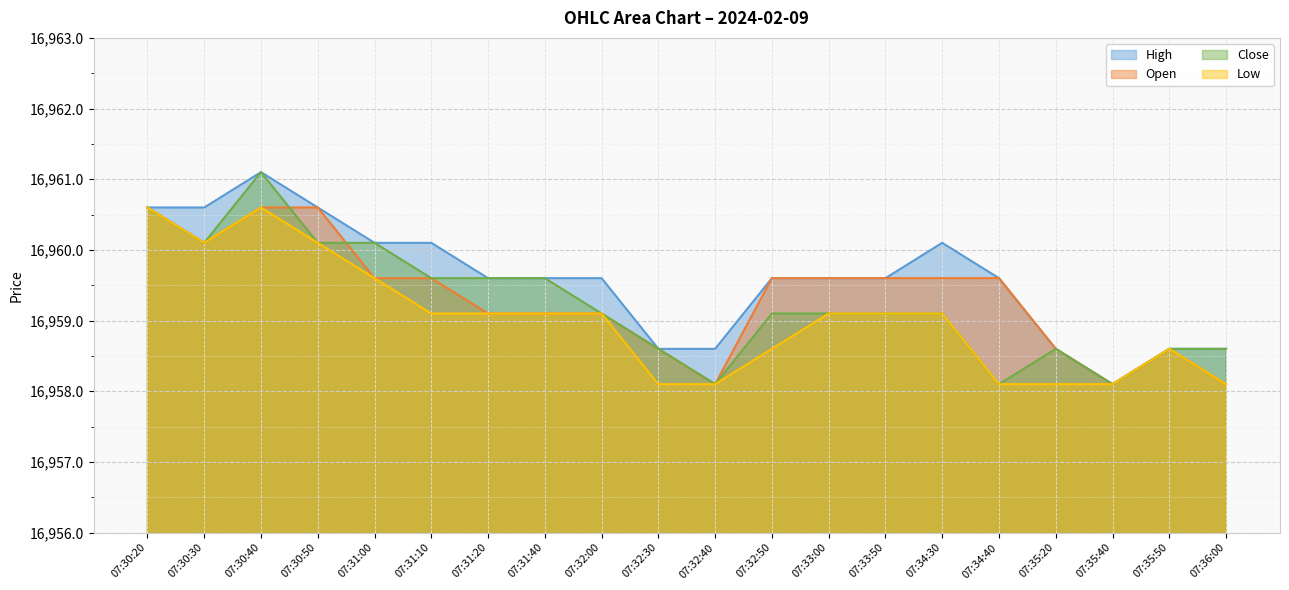

Does the chart display data point markers on the line(s)?

No